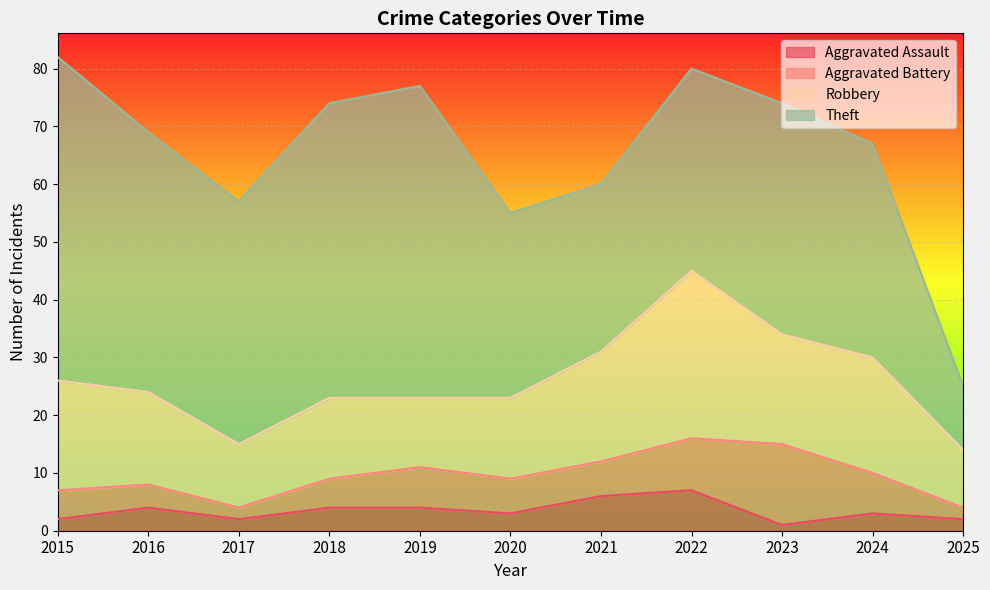

True or false: Aggravated Assault and Robbery cross at least once.

False